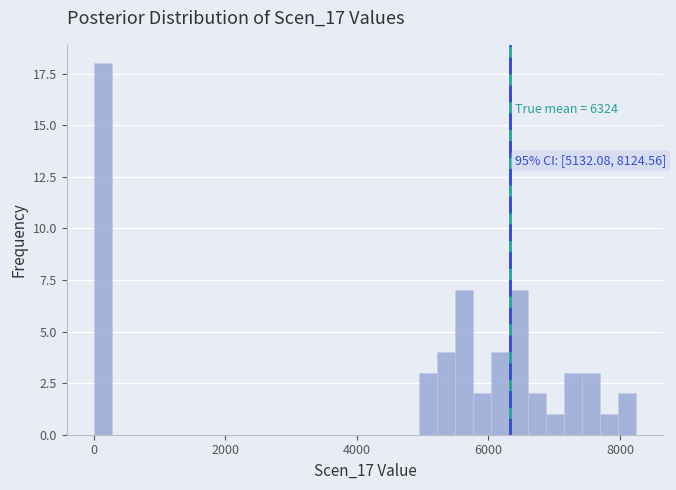

Around what value on the x-axis is the tallest bar? Give the approximate position of its centre, as read against the axis.

200